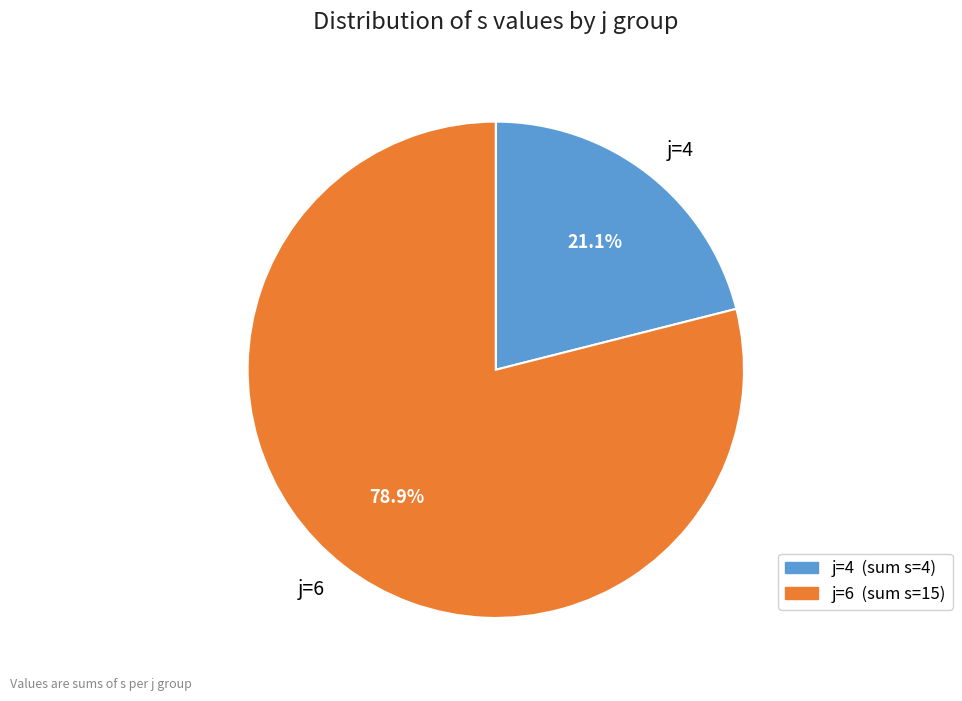

Rank the categories by value from lowest to highest.

j=4, j=6